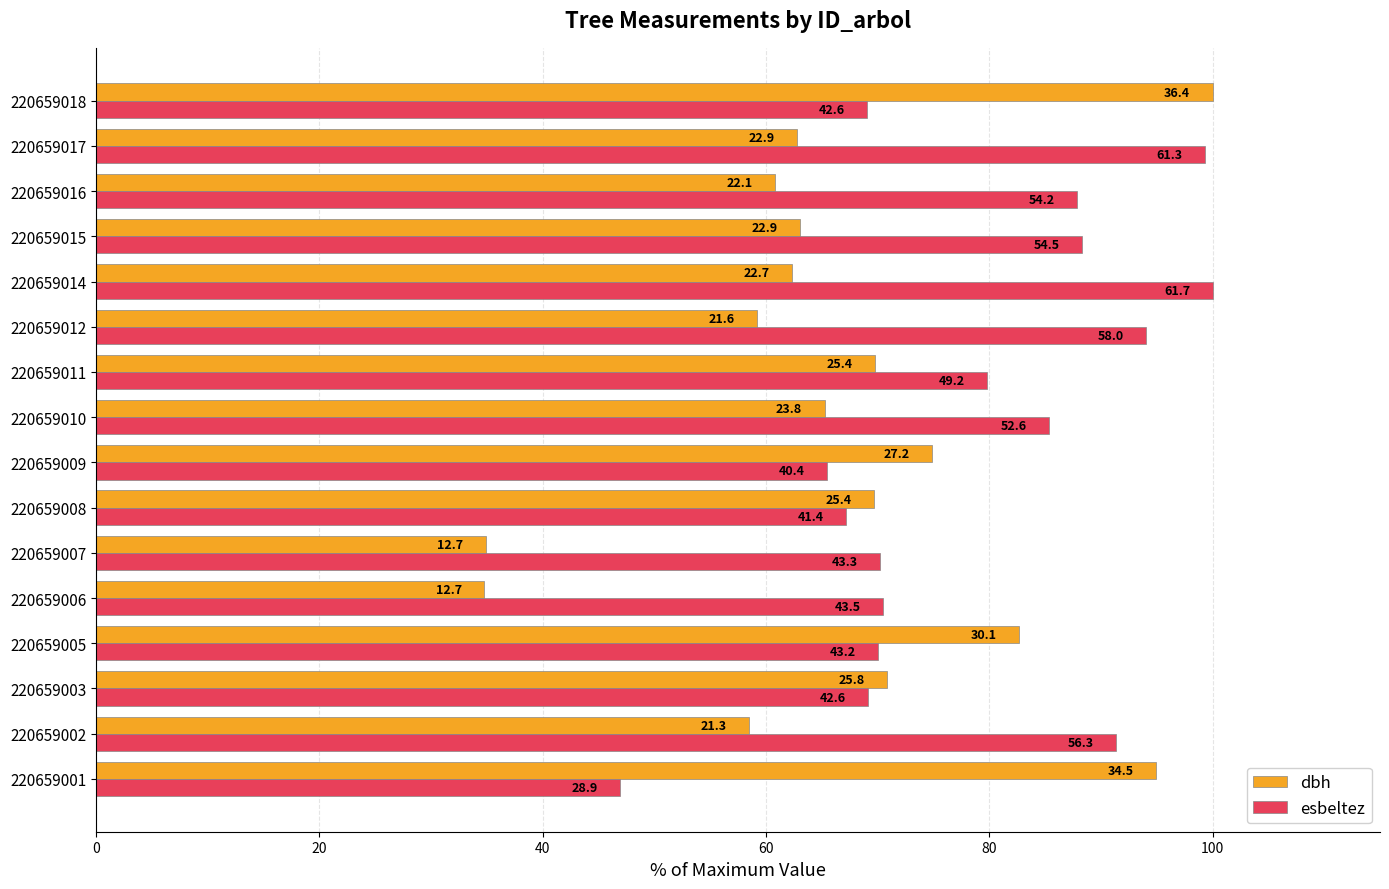

What is the maximum value for esbeltez?

100.0